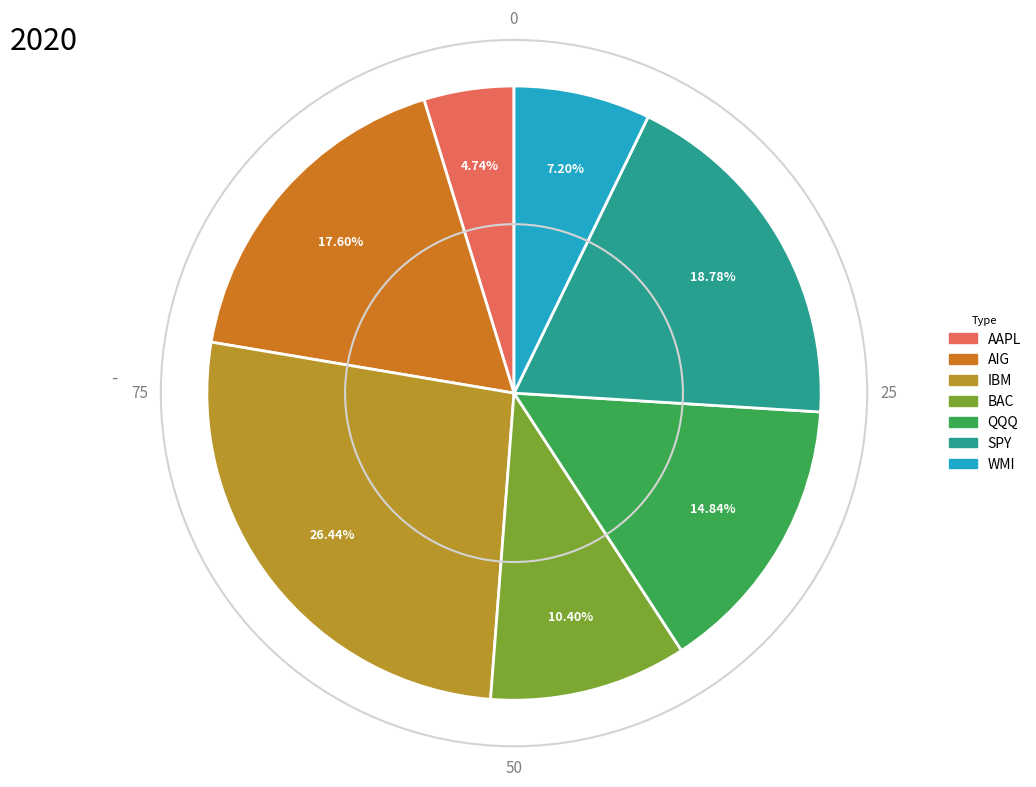

How many slices are in this pie chart?

7